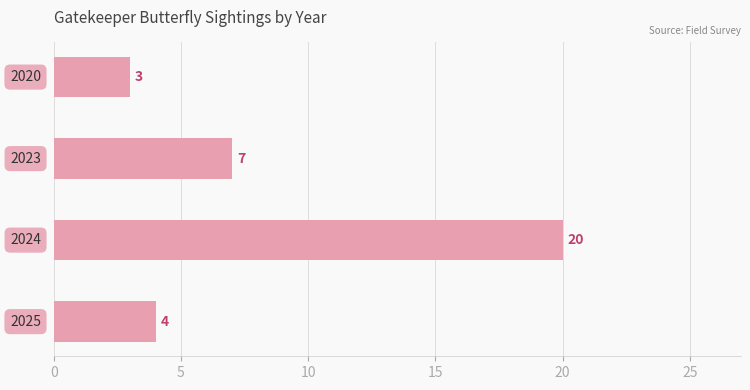

What is the maximum value shown in the chart?

20